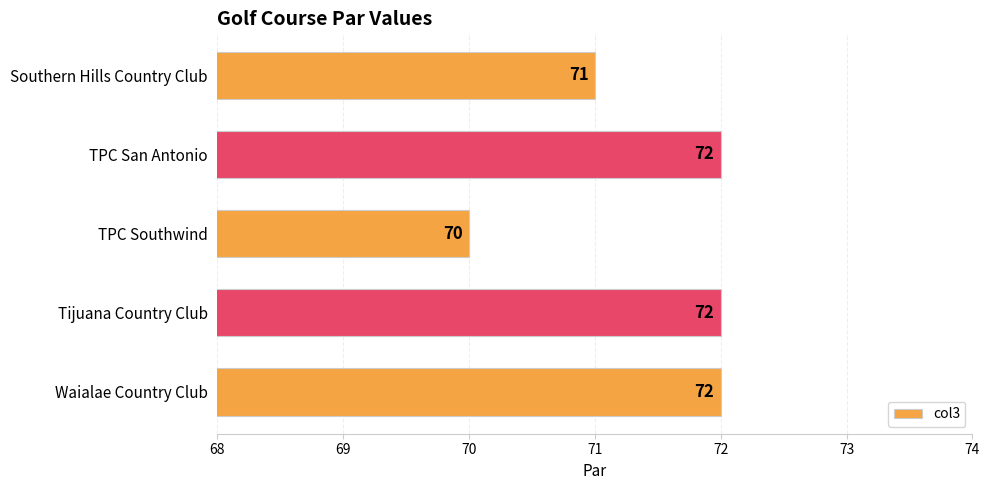

Is it true that the value at TPC Southwind is 38?

False